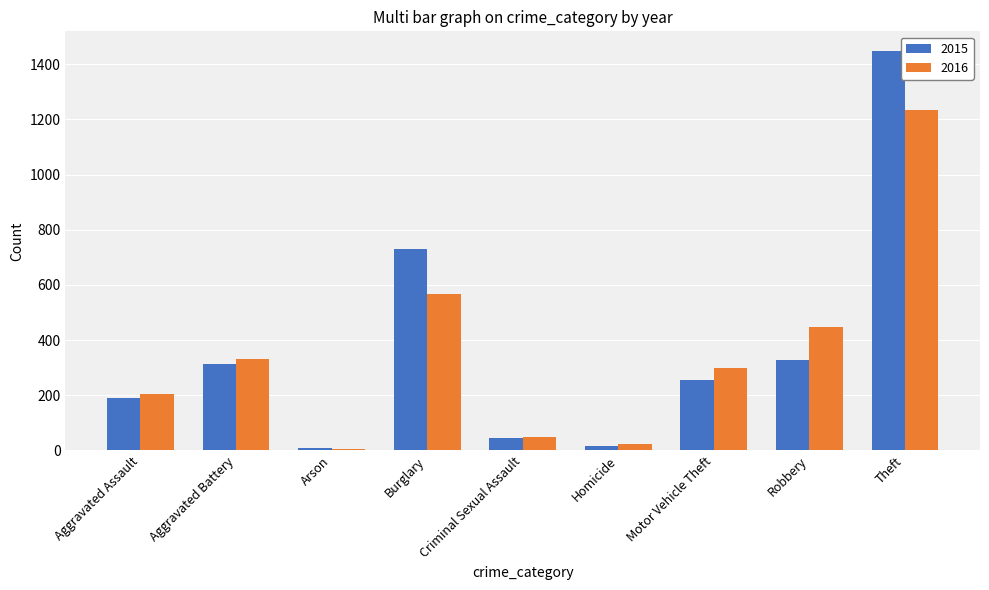

How many bars are there in total?

18